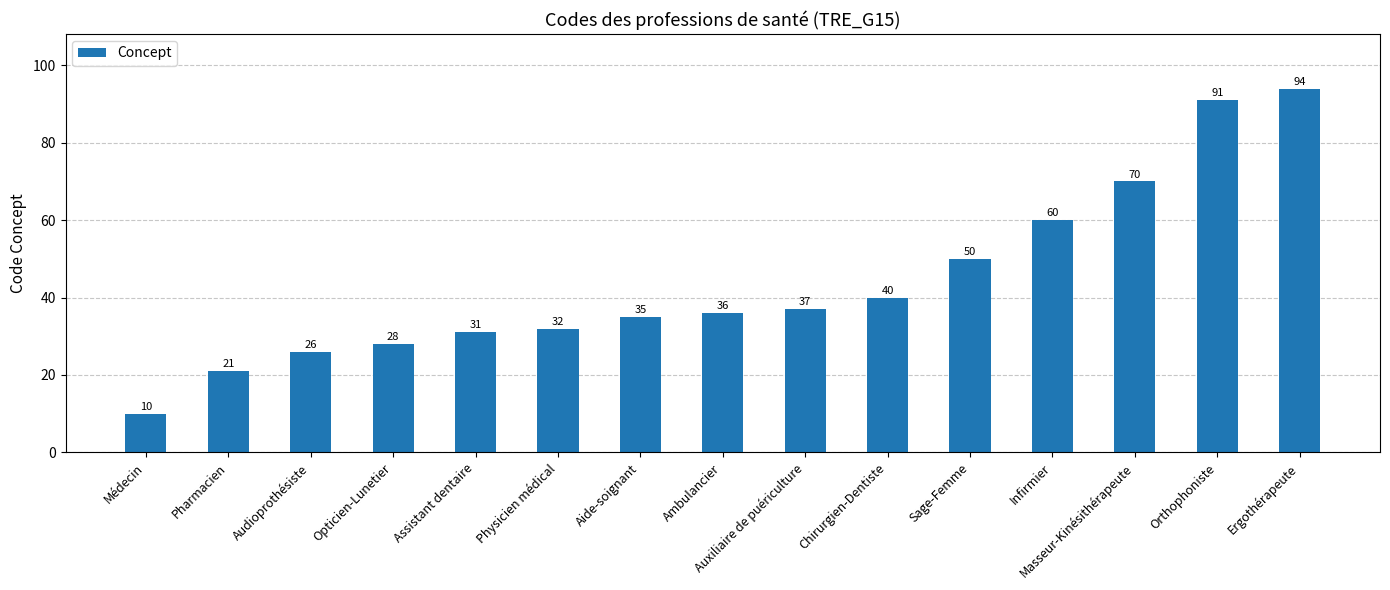

Reading left to right, transcribe all the data shown in this chart.

10	21	26	28	31	32	35	36	37	40	50	60	70	91	94